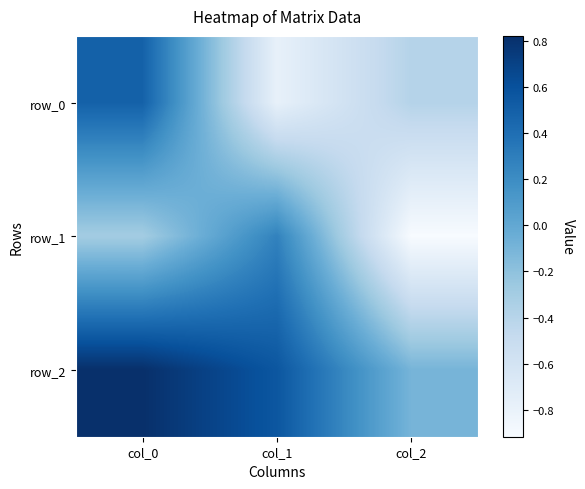

Read the row_0 value at col_0.

0.5